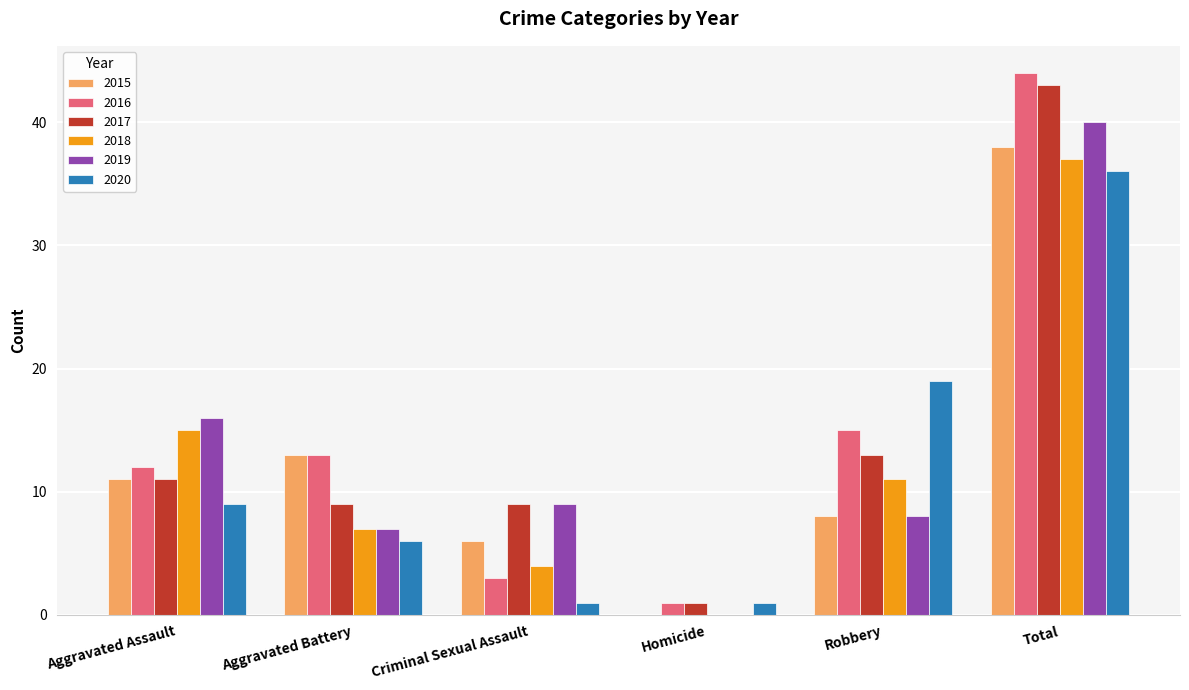

What is the highest value of the 2017 series?

43